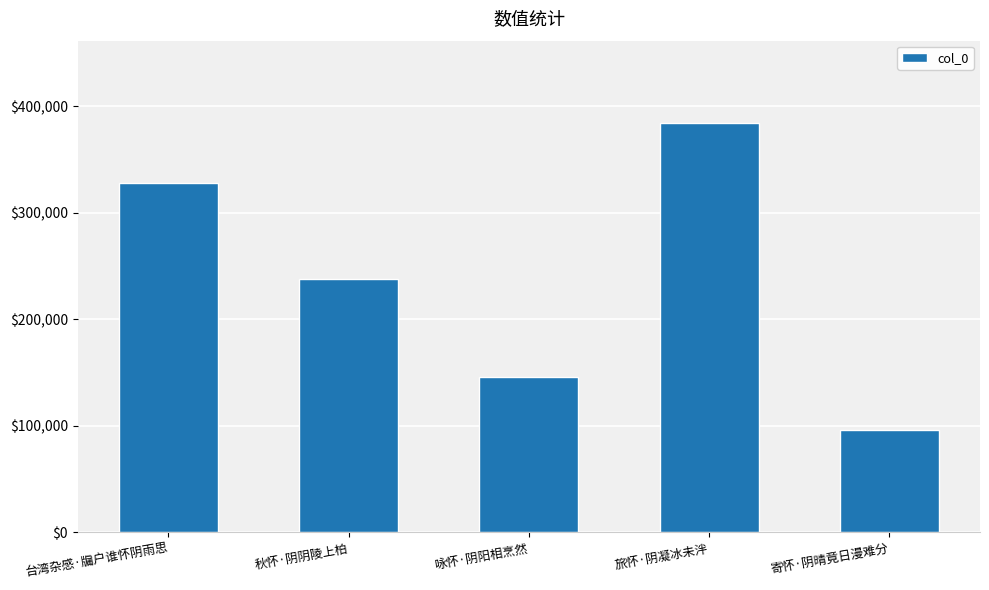

Reading left to right, what are all the values shown in this chart?

台湾杂感·牖户谁怀阴雨思=327757	秋怀·阴阴陵上柏=237930	咏怀·阴阳相烹然=145880	旅怀·阴凝冰未泮=384803	寄怀·阴晴竟日漫难分=96295